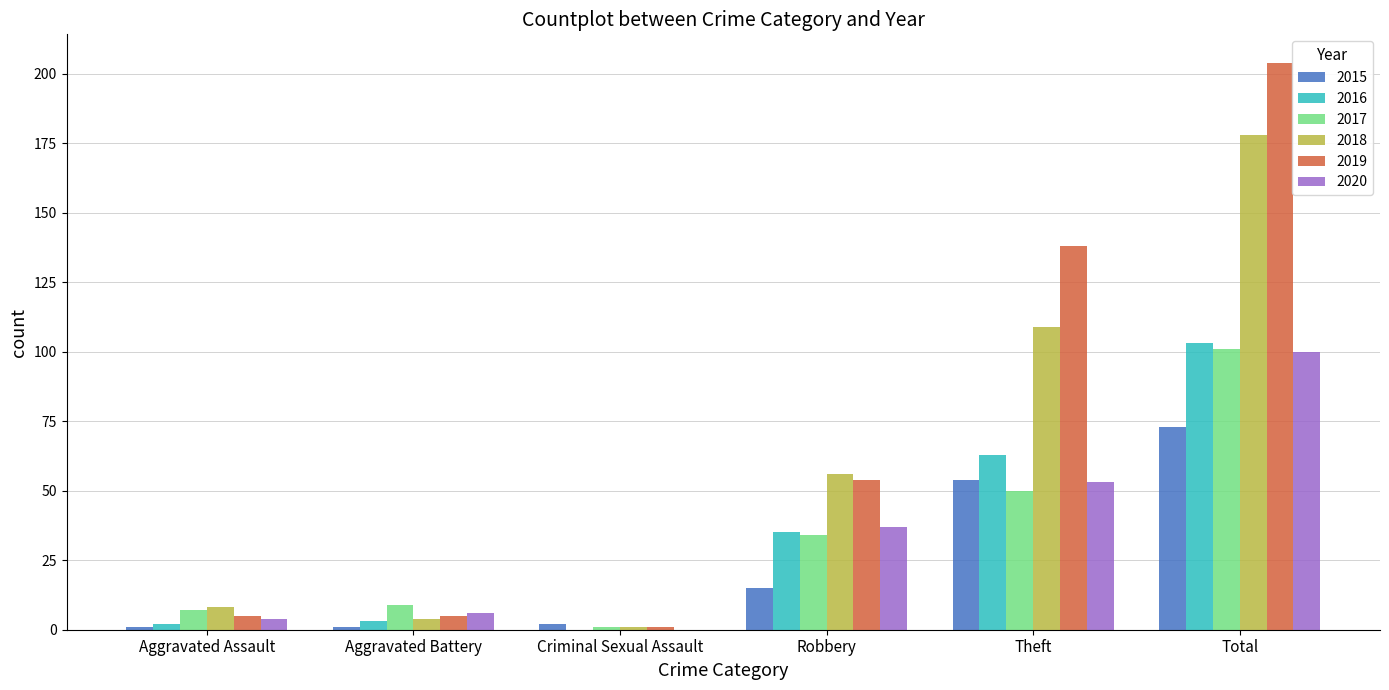

Where is 2018 nearest to the value 89?

Theft